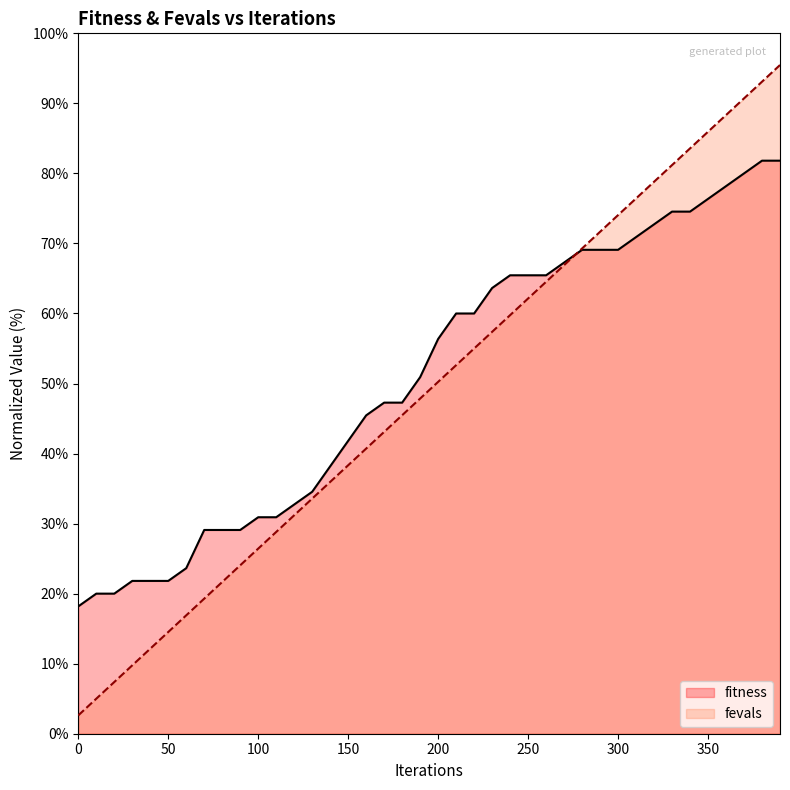

Is it true that fevals equals 38.3 at 150?

True